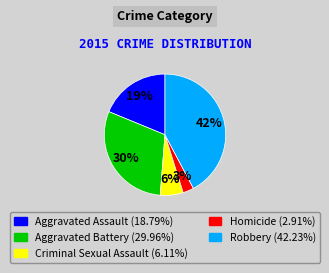

Does Robbery represent more than half of the total?

No